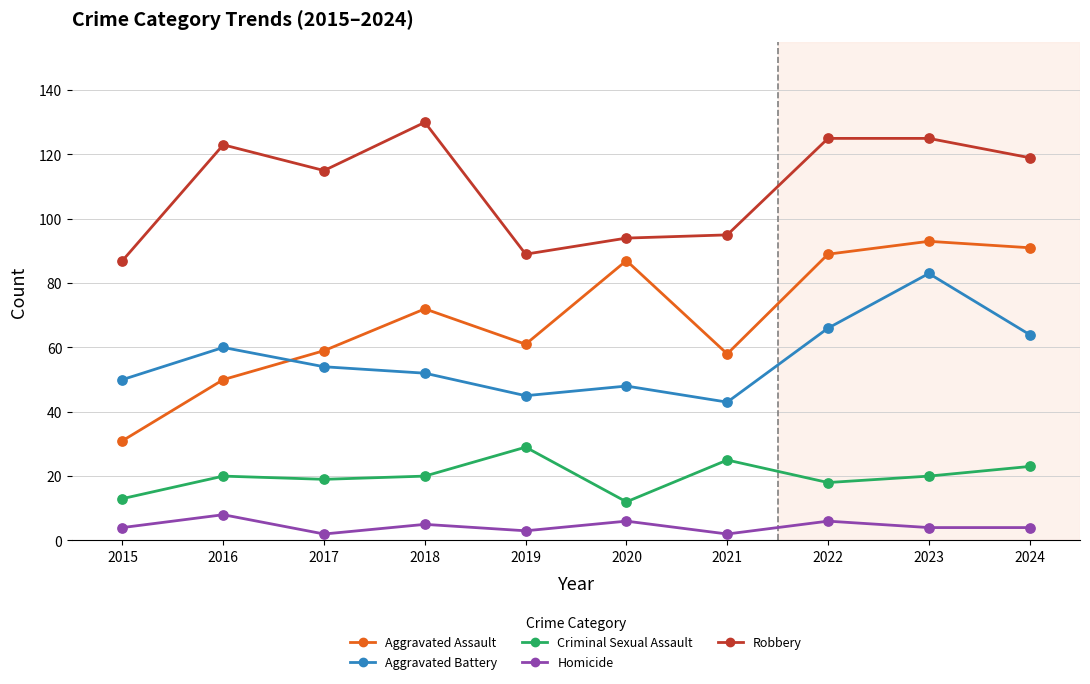

Which series has the widest spread of values?

Aggravated Assault